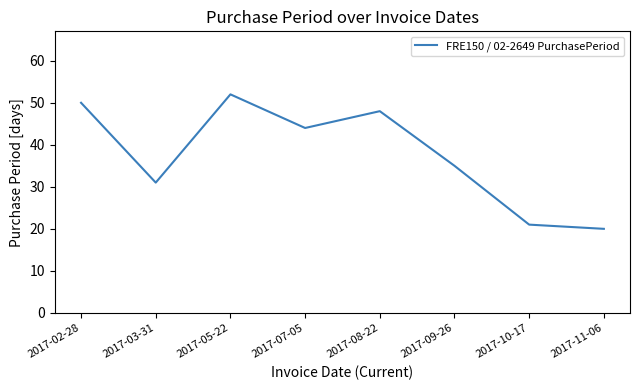

What is the change in value from 2017-08-22 to 2017-10-17?

-27